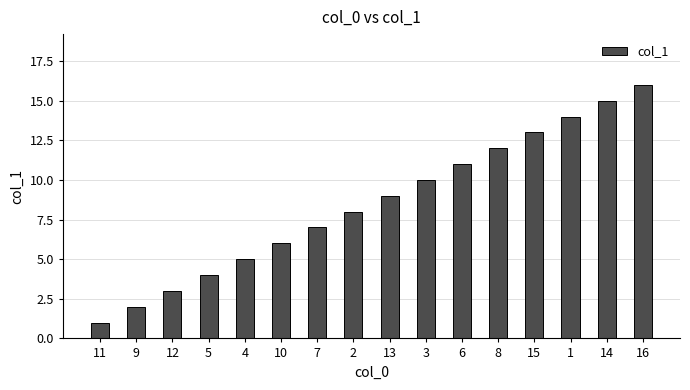

True or false: the data shows 1 at 11.

True